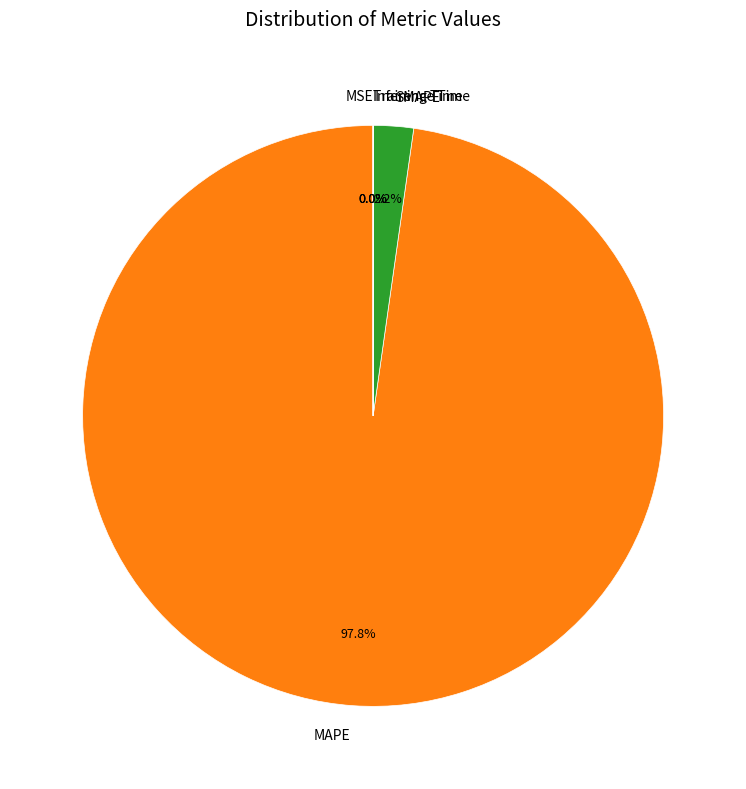

Is MAPE the majority of the pie?

Yes